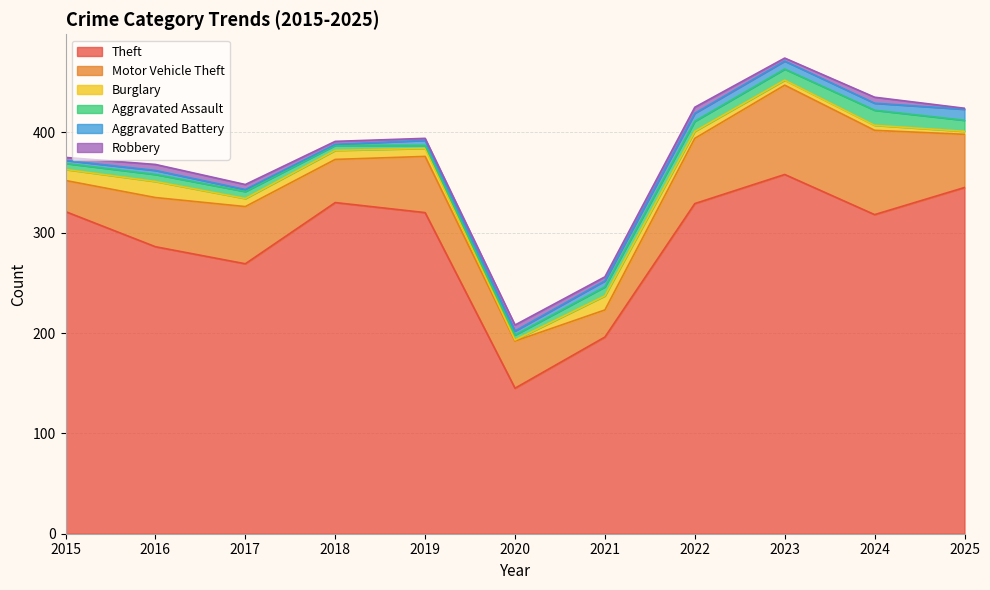

Which series has the widest spread of values?

Theft